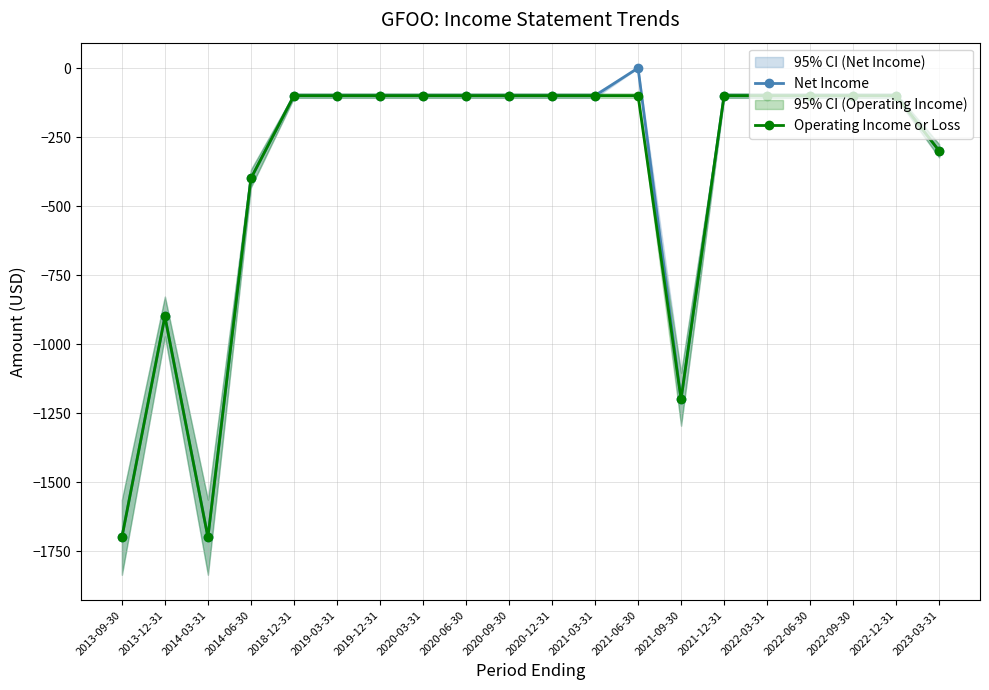

How many values in the Net Income series are below -100?

6